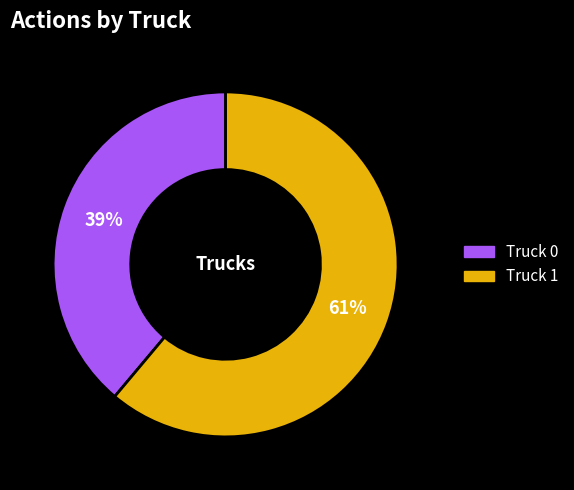

Is it true that Truck 0 is 53% of the pie?

False